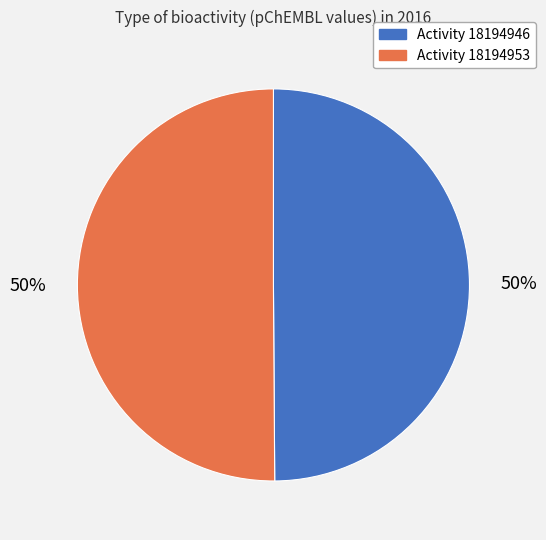

To the nearest percent, what is the average slice percentage?

50%